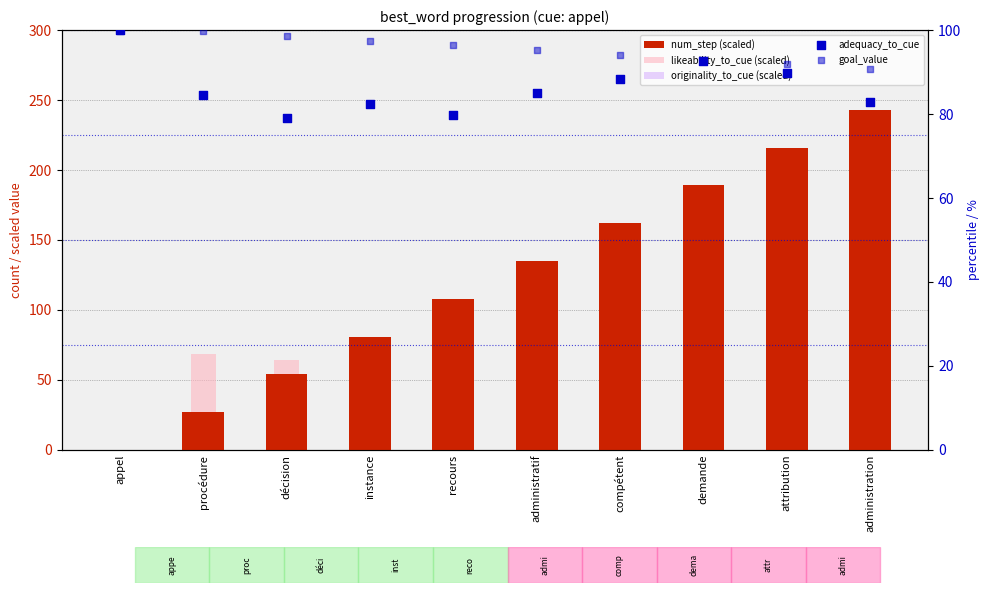

Which series has the largest total across all categories?

num_step (scaled)